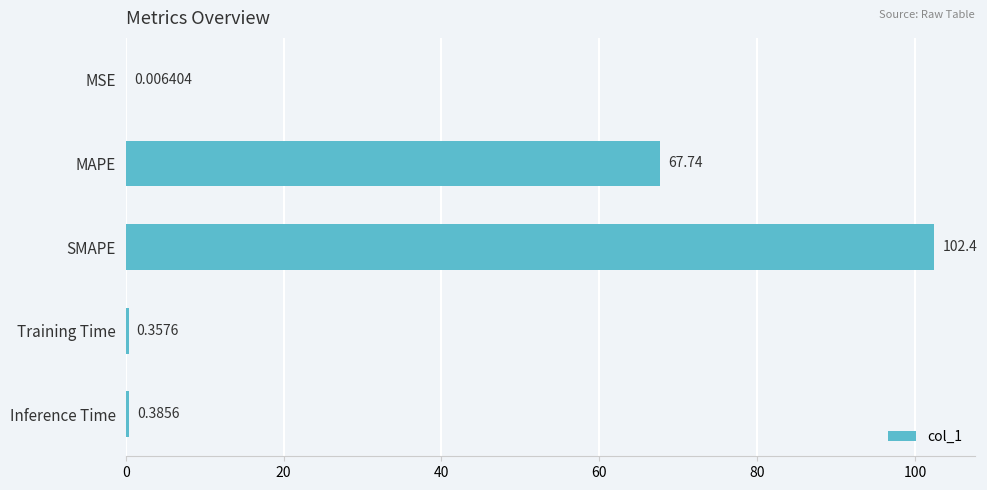

What is the change in value from MSE to Inference Time?

+0.4